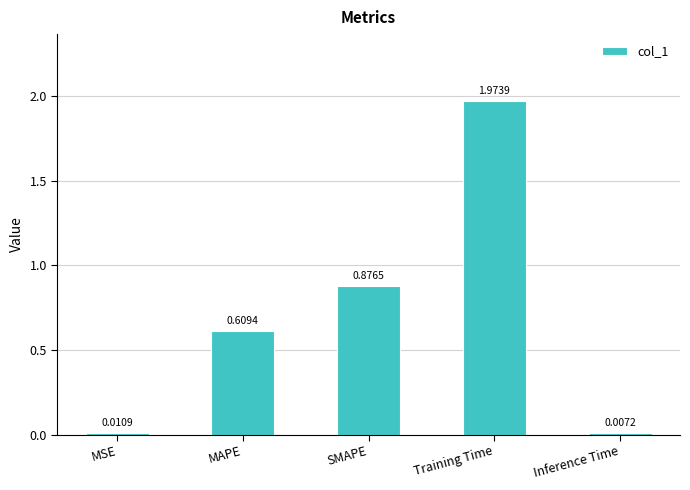

What is the label of the 3rd bar from the left?

SMAPE